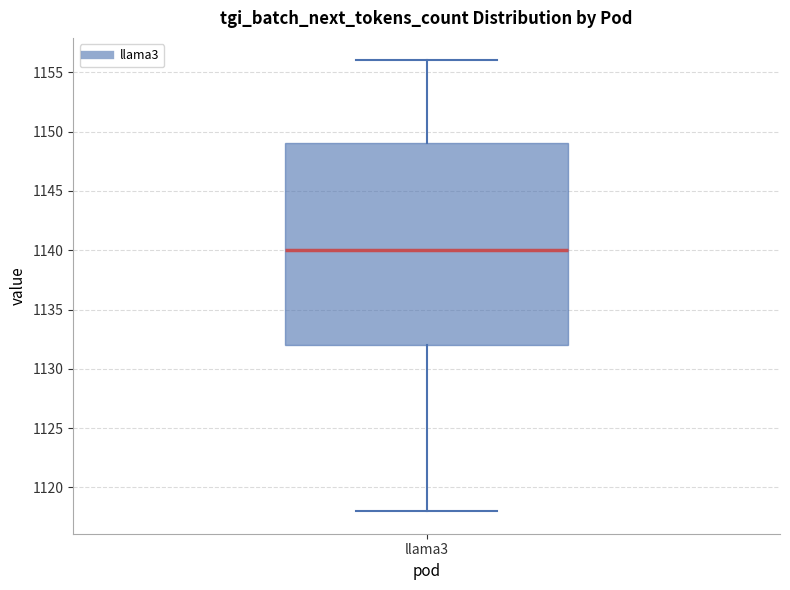

Read this box plot against the y-axis: the position of the median line, the range covered by the box, and the ends of both whiskers. The values are not printed on the chart, so give them approximately, as read against the axis.

median 1140, box 1132 to 1149, whiskers 1118 to 1156